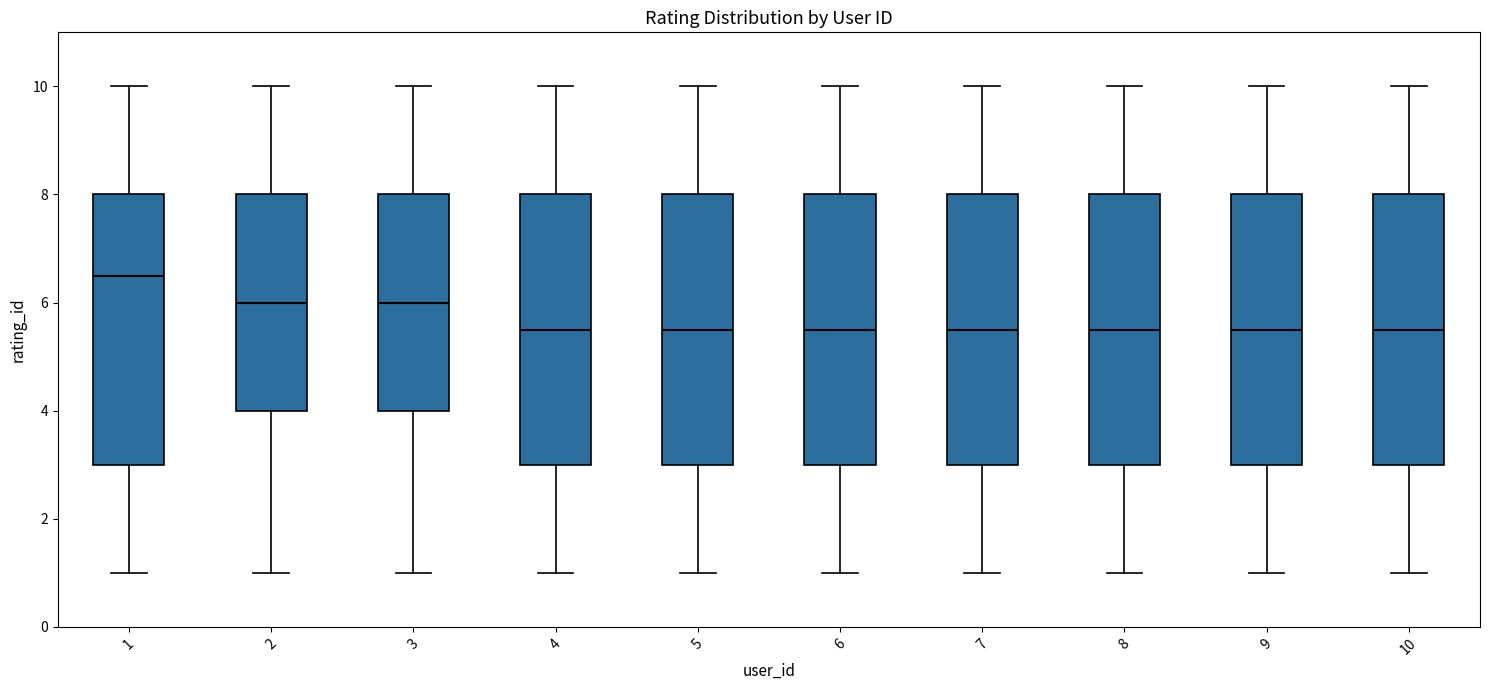

Reading left to right, read every box against the y-axis: the position of its median line, the range the box covers, and the ends of its whiskers. The values are not printed on the chart, so give them approximately, as read against the axis.

1: median 6.6, box 3.0 to 8.0, whiskers 1.0 to 10.0
2: median 6.0, box 4.0 to 8.0, whiskers 1.0 to 10.0
3: median 6.0, box 4.0 to 8.0, whiskers 1.0 to 10.0
4: median 5.6, box 3.0 to 8.0, whiskers 1.0 to 10.0
5: median 5.6, box 3.0 to 8.0, whiskers 1.0 to 10.0
6: median 5.6, box 3.0 to 8.0, whiskers 1.0 to 10.0
7: median 5.6, box 3.0 to 8.0, whiskers 1.0 to 10.0
8: median 5.6, box 3.0 to 8.0, whiskers 1.0 to 10.0
9: median 5.6, box 3.0 to 8.0, whiskers 1.0 to 10.0
10: median 5.6, box 3.0 to 8.0, whiskers 1.0 to 10.0